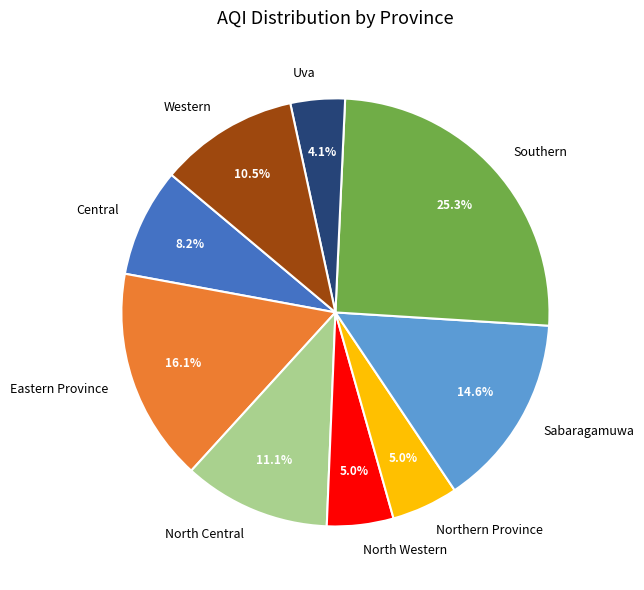

To the nearest percent, what portion does Uva represent?

4%